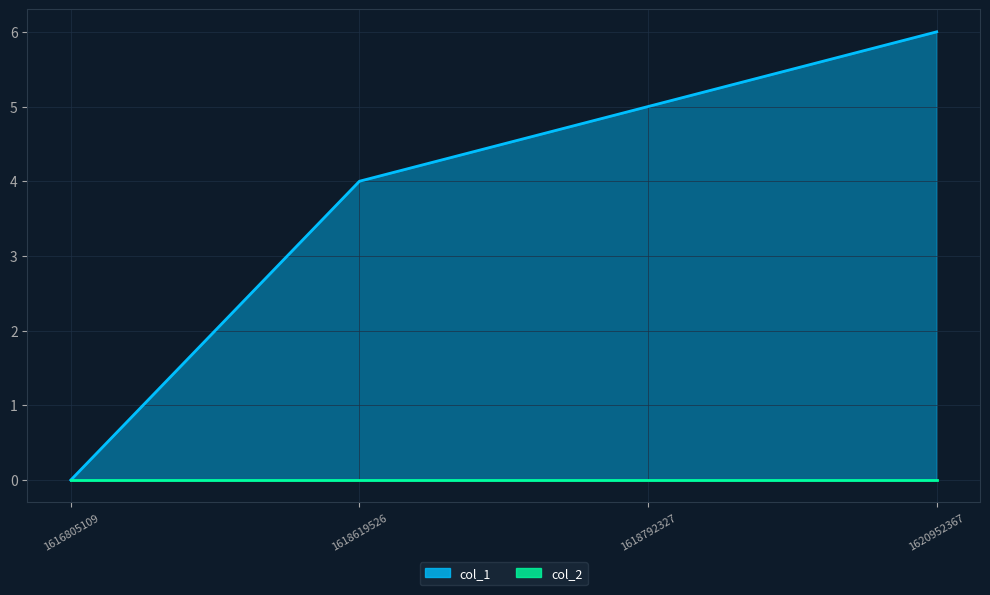

Which has a higher value, 1616805109 or 1618792327?

1618792327